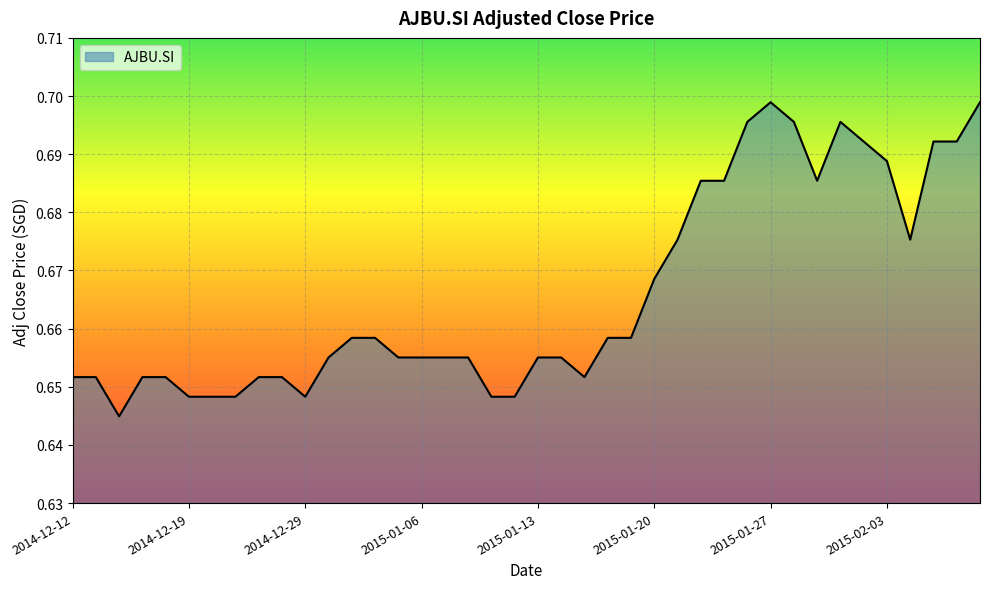

List the labels in order of value, smallest first.

2014-12-16, 2014-12-19, 2014-12-22, 2014-12-23, 2014-12-29, 2015-01-09, 2015-01-12, 2014-12-12, 2014-12-15, 2014-12-17, 2014-12-18, 2014-12-24, 2014-12-26, 2015-01-15, 2014-12-30, 2015-01-05, 2015-01-06, 2015-01-07, 2015-01-08, 2015-01-13, 2015-01-14, 2014-12-31, 2015-01-02, 2015-01-16, 2015-01-19, 2015-01-20, 2015-01-21, 2015-02-04, 2015-01-22, 2015-01-23, 2015-01-29, 2015-02-03, 2015-02-02, 2015-02-05, 2015-02-06, 2015-01-26, 2015-01-28, 2015-01-30, 2015-01-27, 2015-02-09